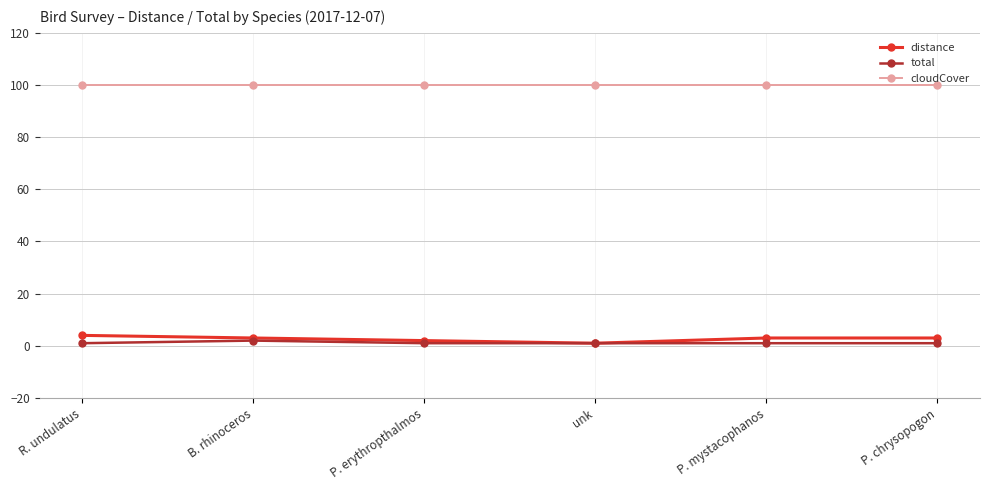

How many lines are shown in the chart?

3